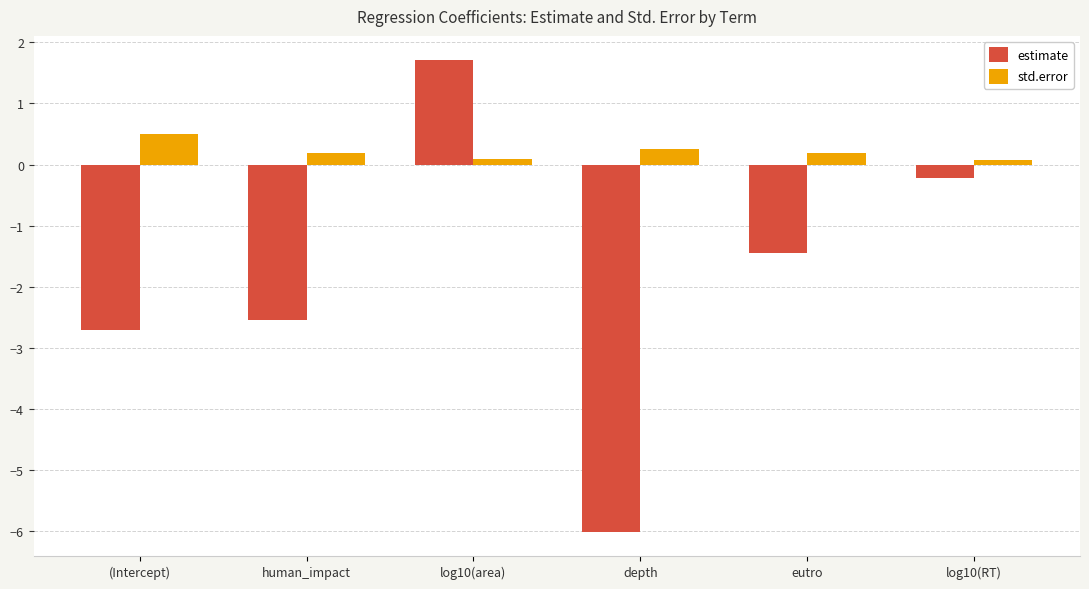

What is the label of the 3rd bar from the left?

log10(area)